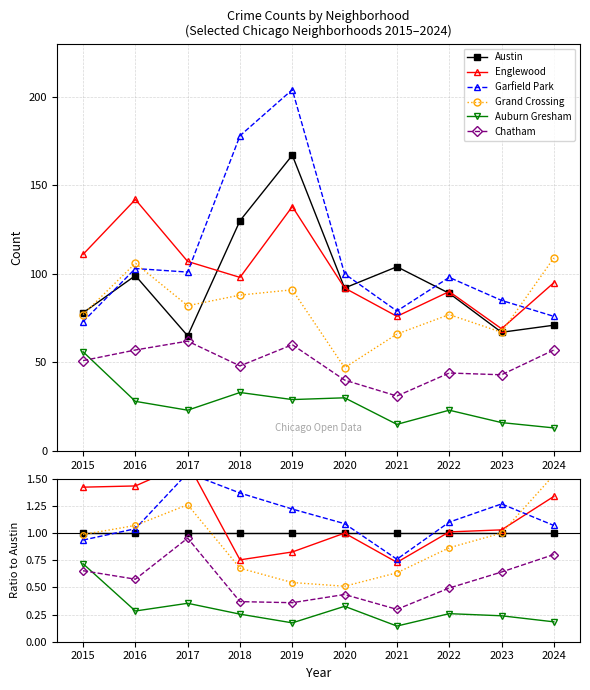

Reading left to right, list all the values displayed in this chart.

Austin: 2015=1.0	2016=1.0	2017=1.0	2018=1.0	2019=1.0	2020=1.0	2021=1.0	2022=1.0	2023=1.0	2024=1.0
Englewood: 2015=1.4	2016=1.4	2017=1.6	2018=0.8	2019=0.8	2020=1.0	2021=0.7	2022=1.0	2023=1.0	2024=1.3
Garfield Park: 2015=0.9	2016=1.0	2017=1.6	2018=1.4	2019=1.2	2020=1.1	2021=0.8	2022=1.1	2023=1.3	2024=1.1
Grand Crossing: 2015=1.0	2016=1.1	2017=1.3	2018=0.7	2019=0.5	2020=0.5	2021=0.6	2022=0.9	2023=1.0	2024=1.5
Auburn Gresham: 2015=0.7	2016=0.3	2017=0.4	2018=0.3	2019=0.2	2020=0.3	2021=0.1	2022=0.3	2023=0.2	2024=0.2
Chatham: 2015=0.7	2016=0.6	2017=1.0	2018=0.4	2019=0.4	2020=0.4	2021=0.3	2022=0.5	2023=0.6	2024=0.8